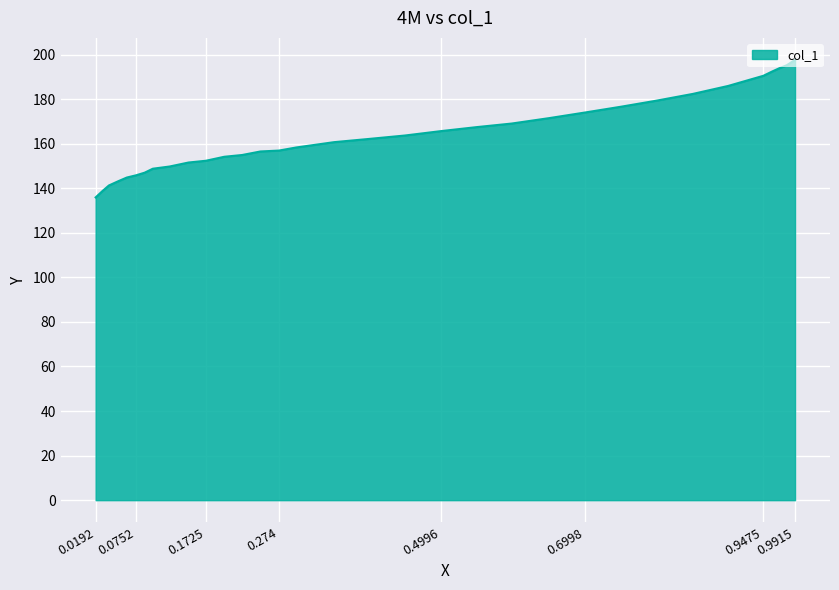

What is the change in value from 0.8495 to 0.1725?

-30.0